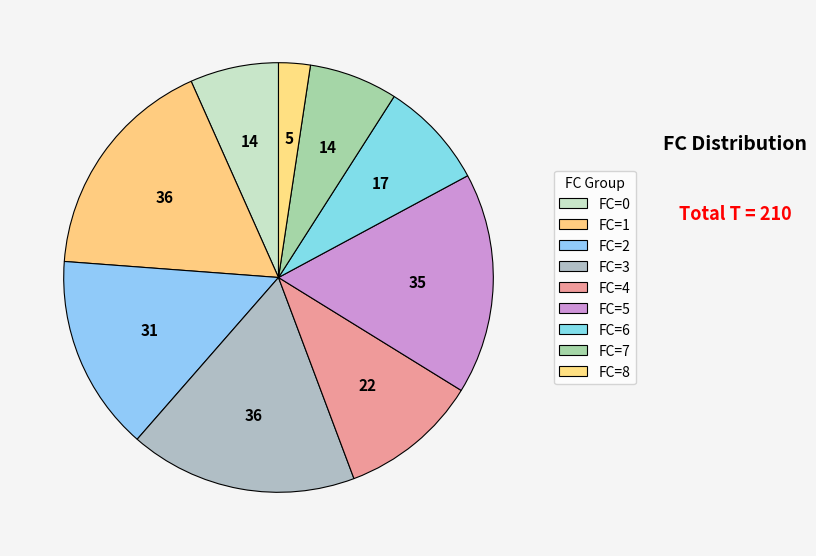

Is there any slice that represents more than half of the pie?

No